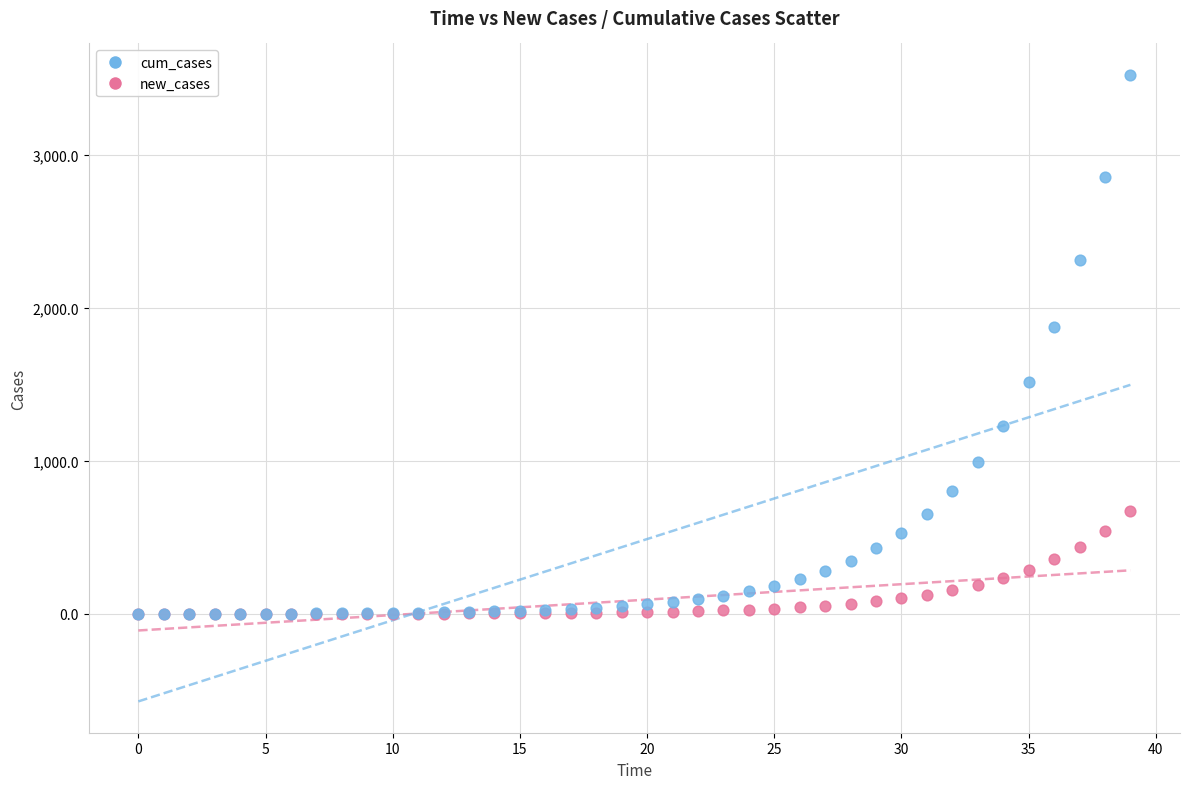

What are all the series names shown in the legend?

cum_cases, new_cases